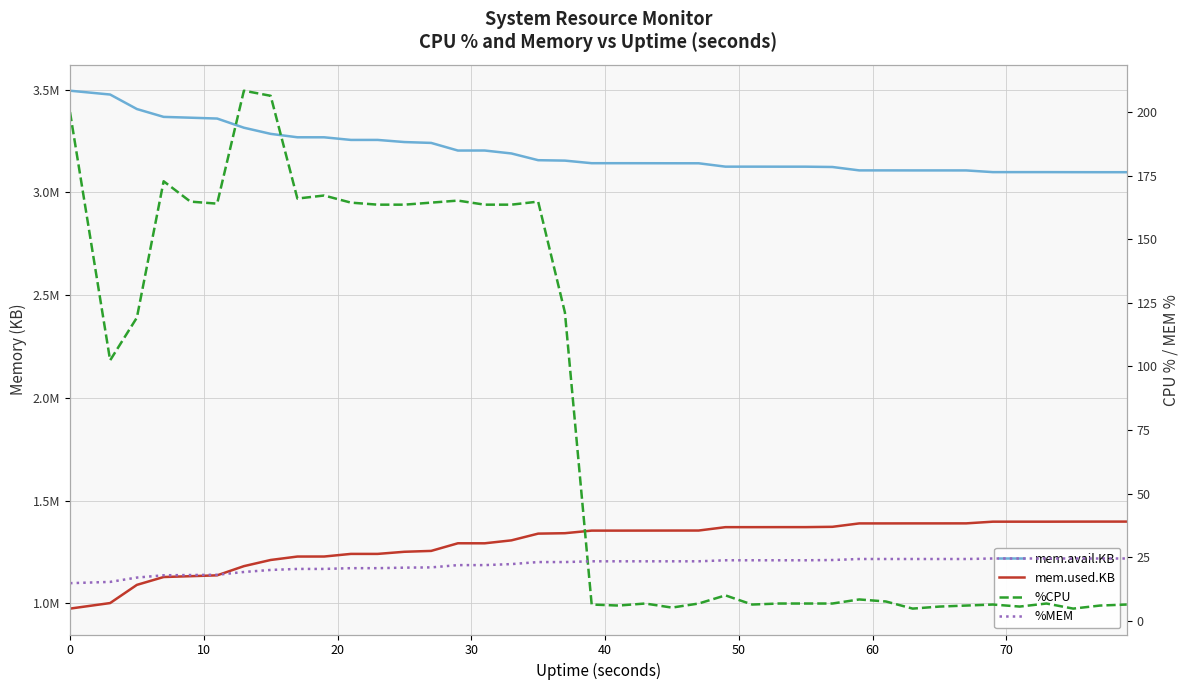

What is the lowest value of the %MEM series?

14.8